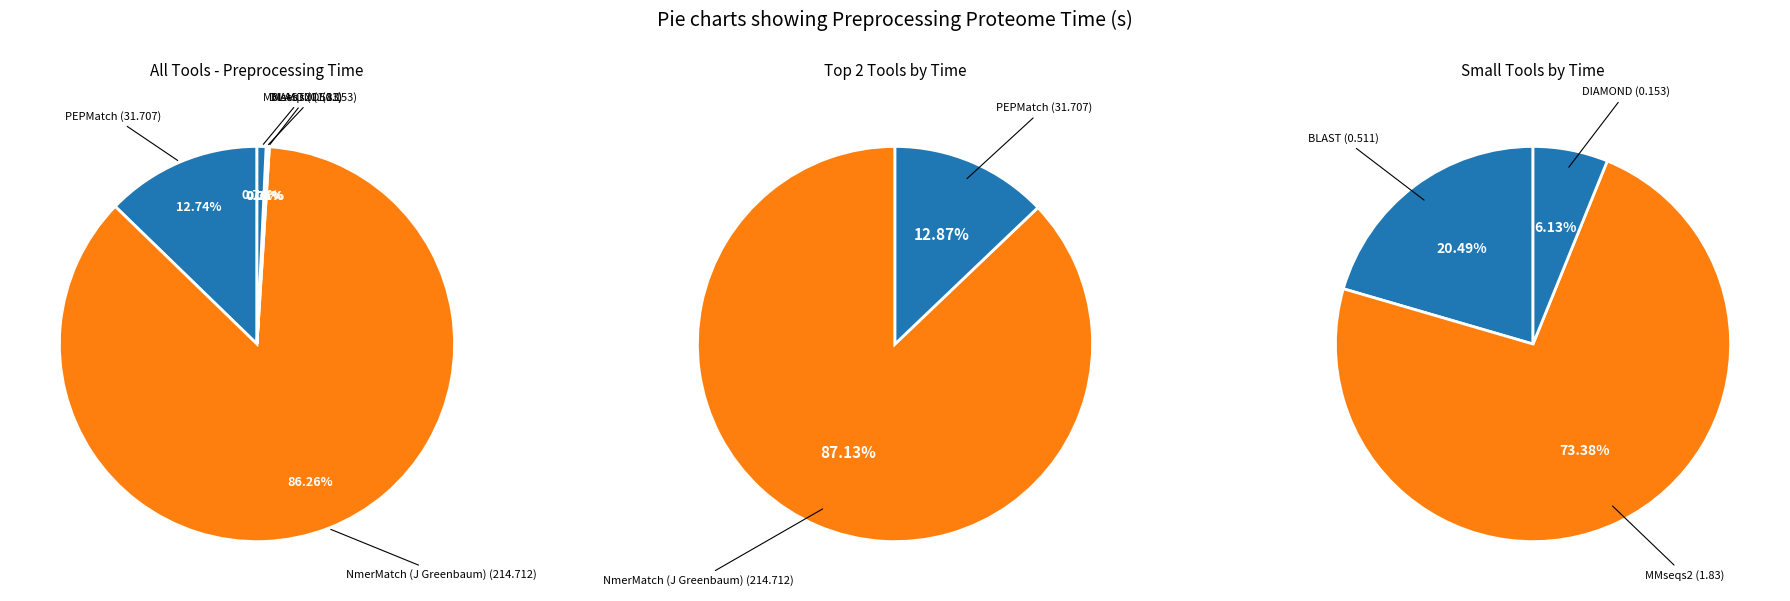

Which slice is the largest?

NmerMatch (J Greenbaum)